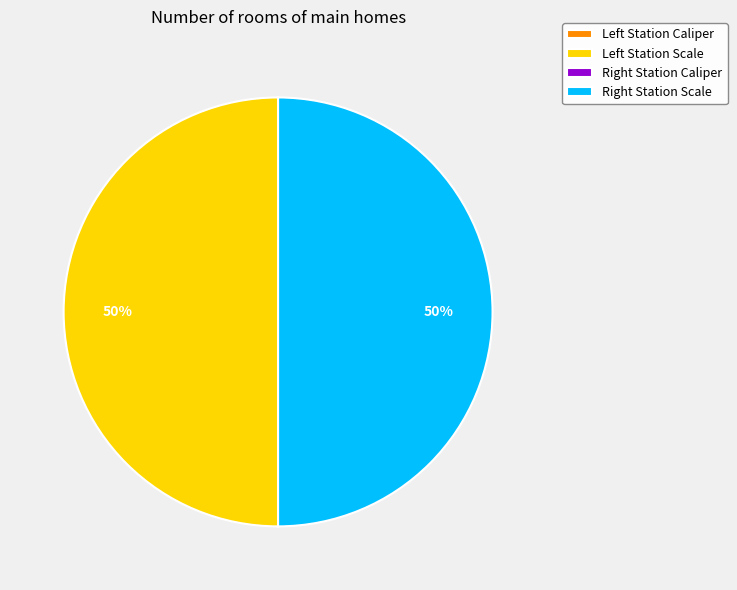

To the nearest percent, what is the difference between the largest and smallest slice percentages?

50%